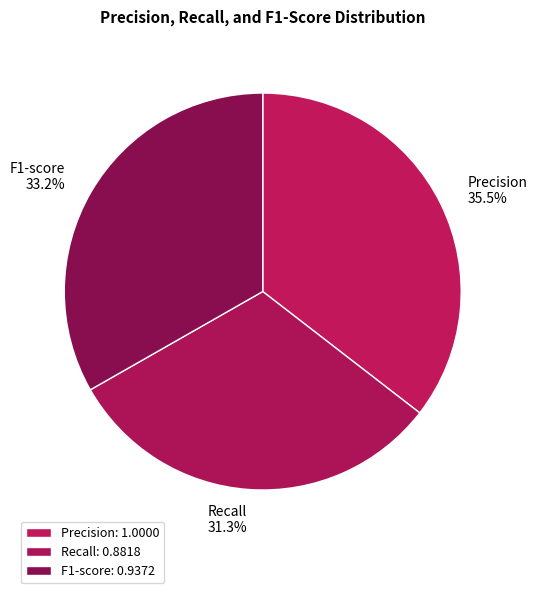

What is the largest slice in the pie chart?

Precision